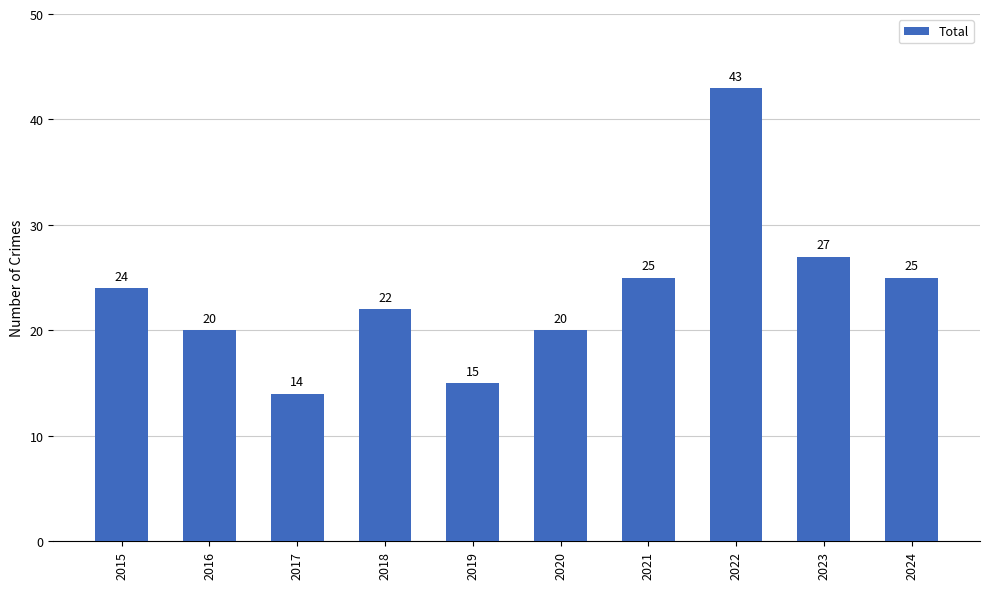

At which label is the value closest to 28?

2023